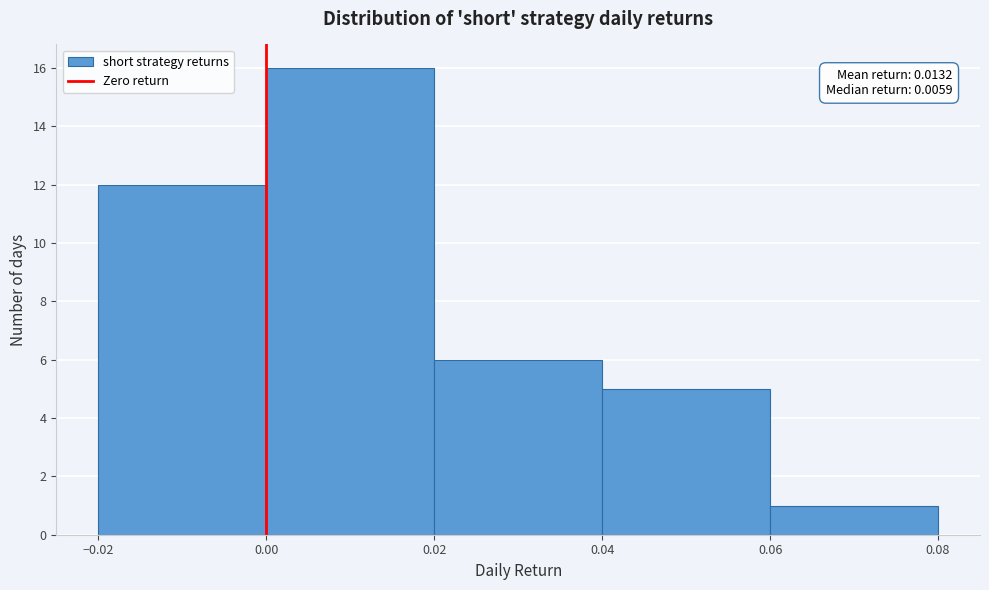

Over which range of the x-axis is the bar tallest?

0.00 to 0.02